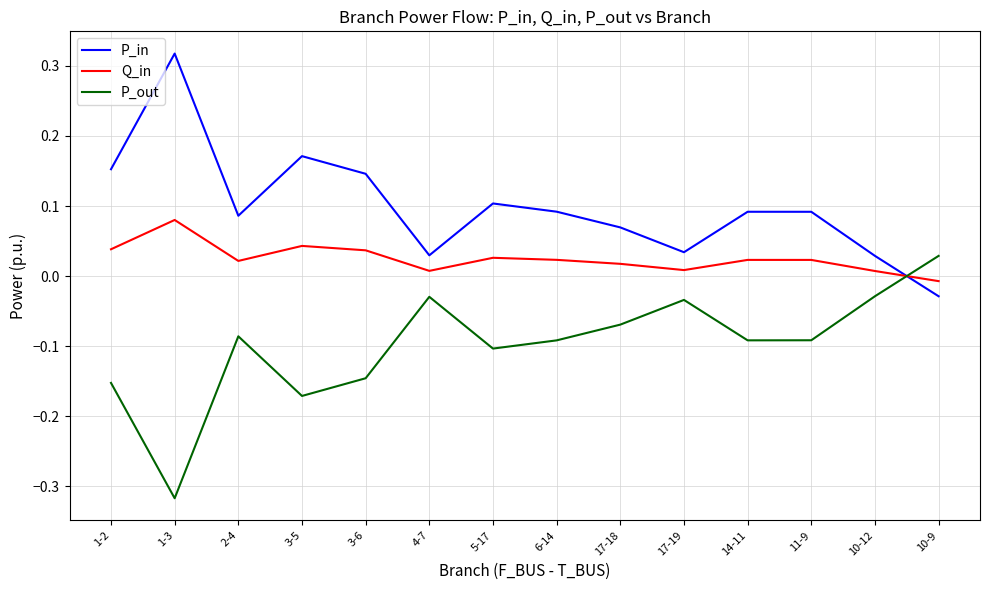

In P_in, how many points are higher than both neighbors (excluding endpoints)?

4